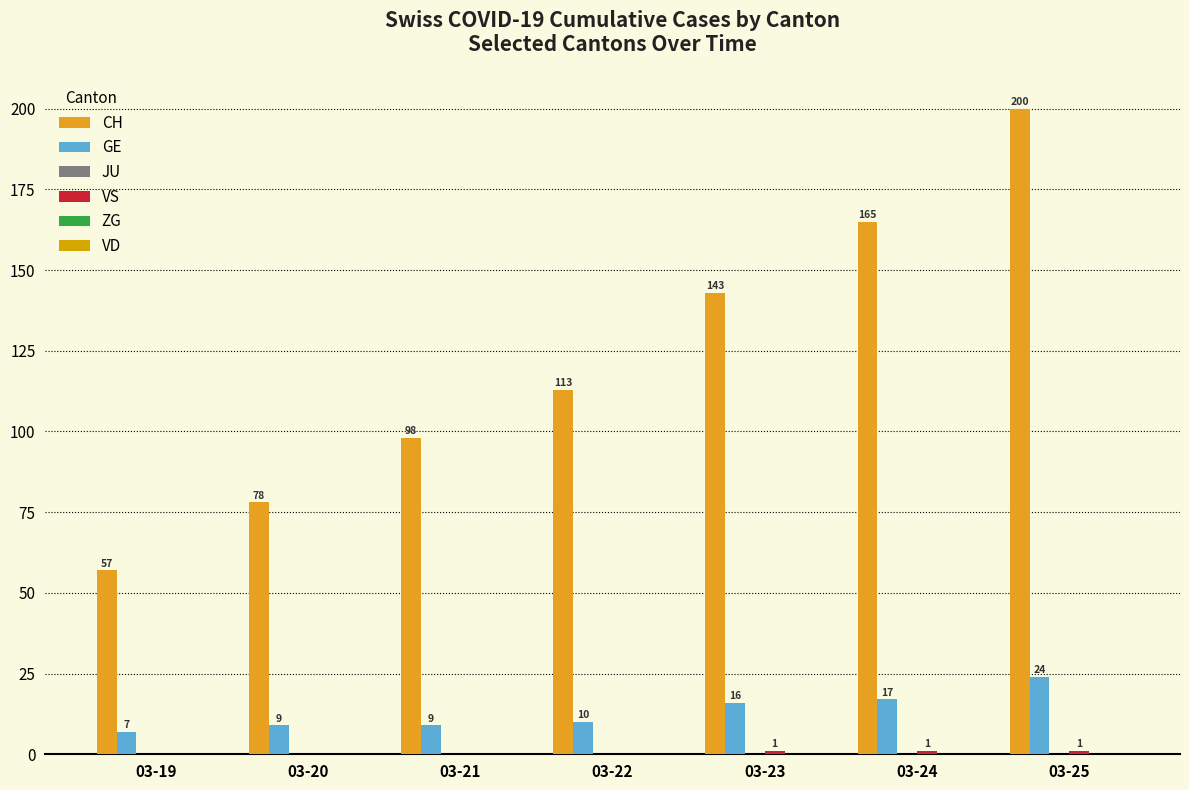

How many groups of bars are there?

7